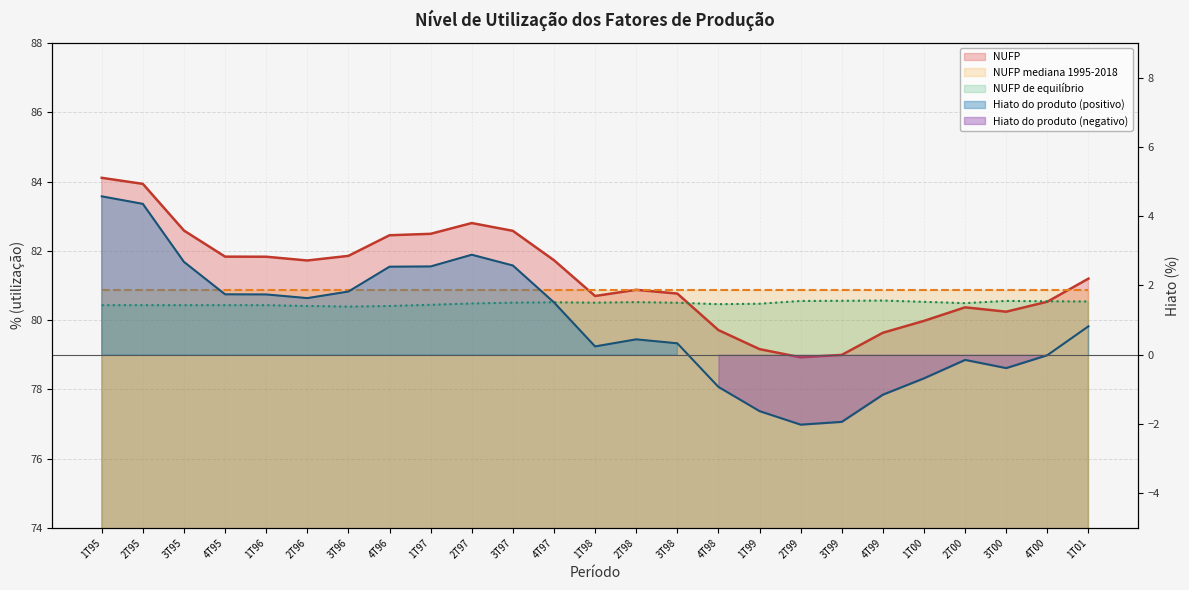

How many lines are shown in the chart?

3